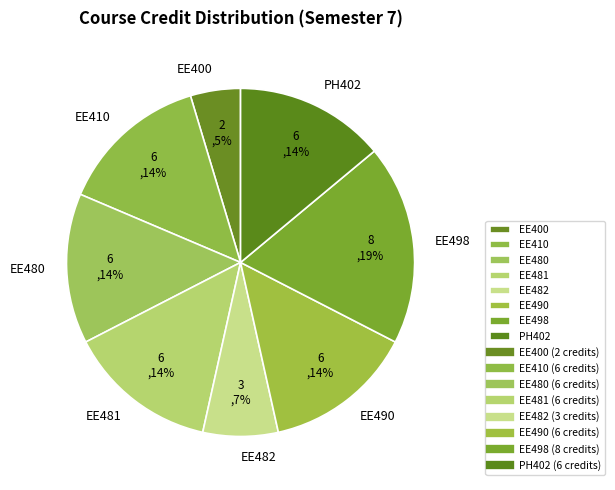

Is there a majority slice in this chart?

No